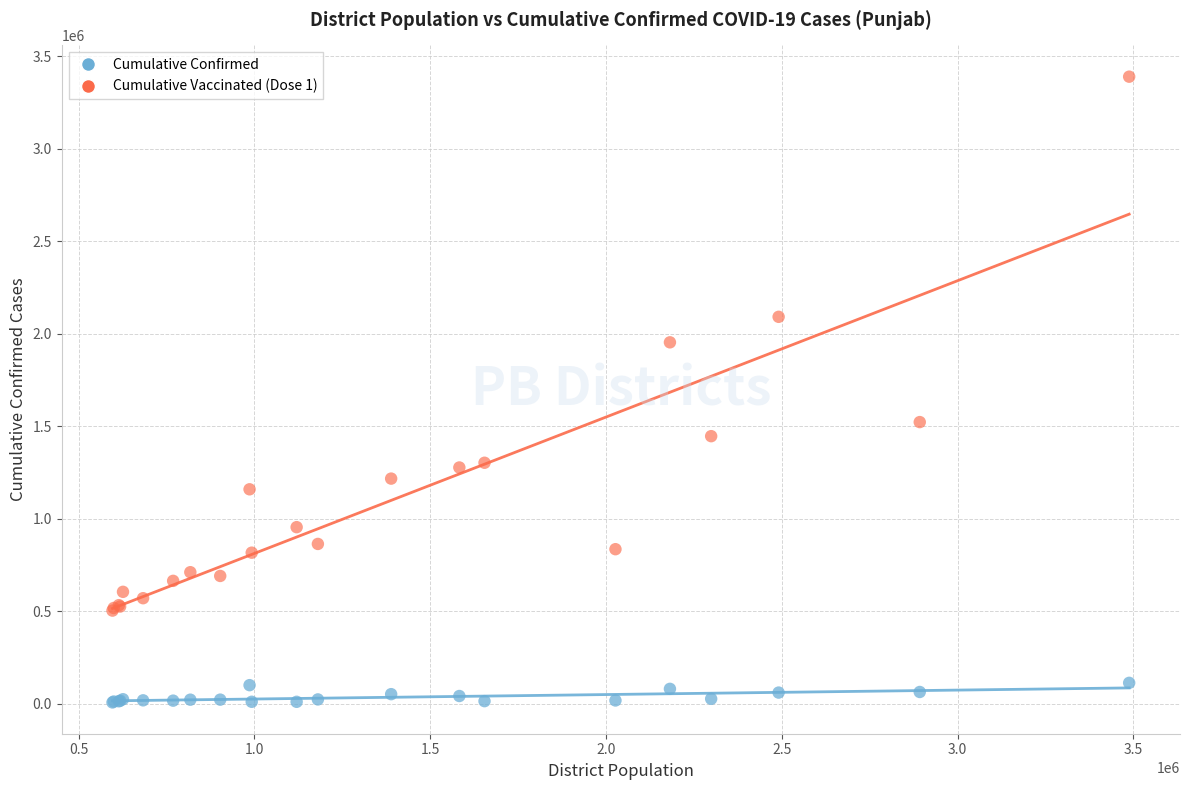

Which series reaches the maximum Y coordinate?

Cumulative Vaccinated (Dose 1)